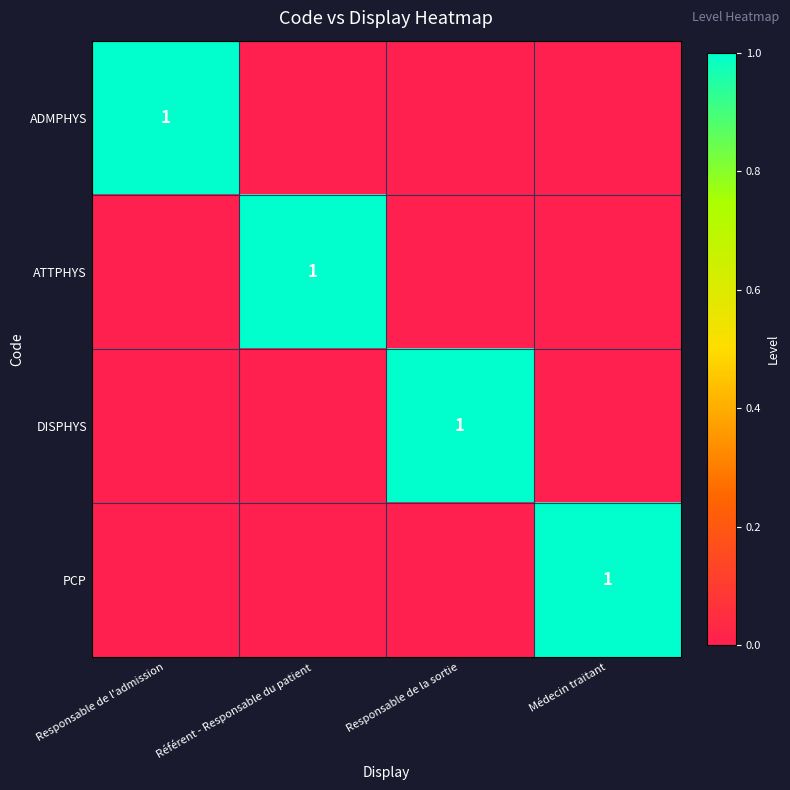

Is it true that ADMPHYS equals 1 at Responsable de l'admission?

True